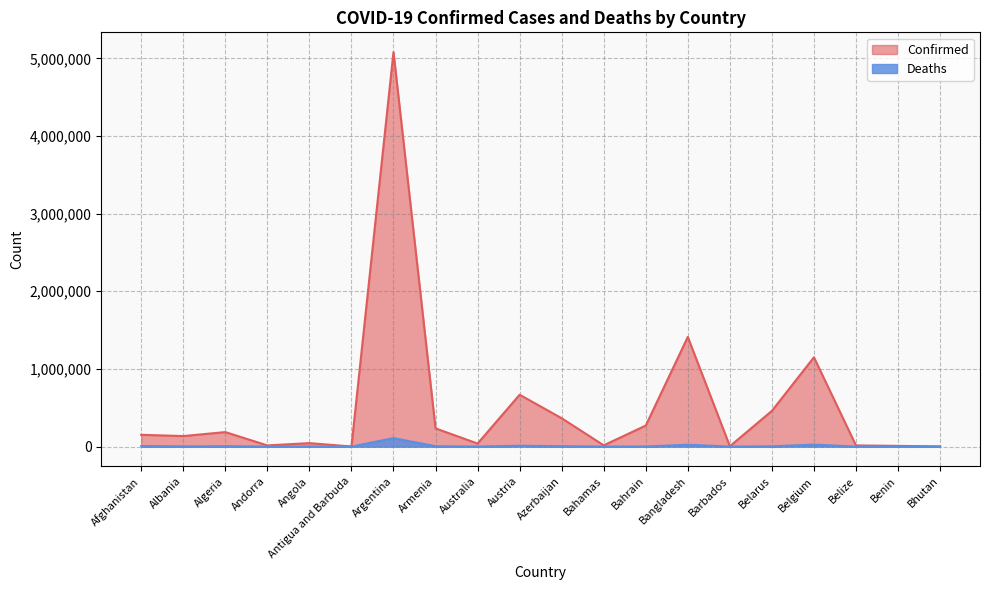

True or false: Confirmed and Deaths intersect in this chart.

False